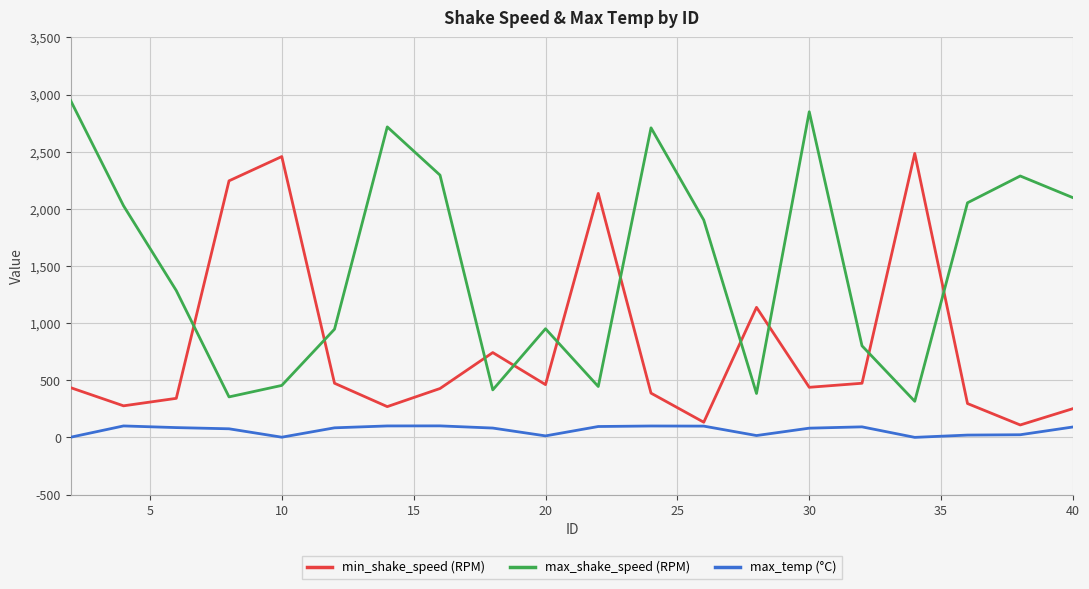

Which series has the widest spread of values?

max_shake_speed (RPM)